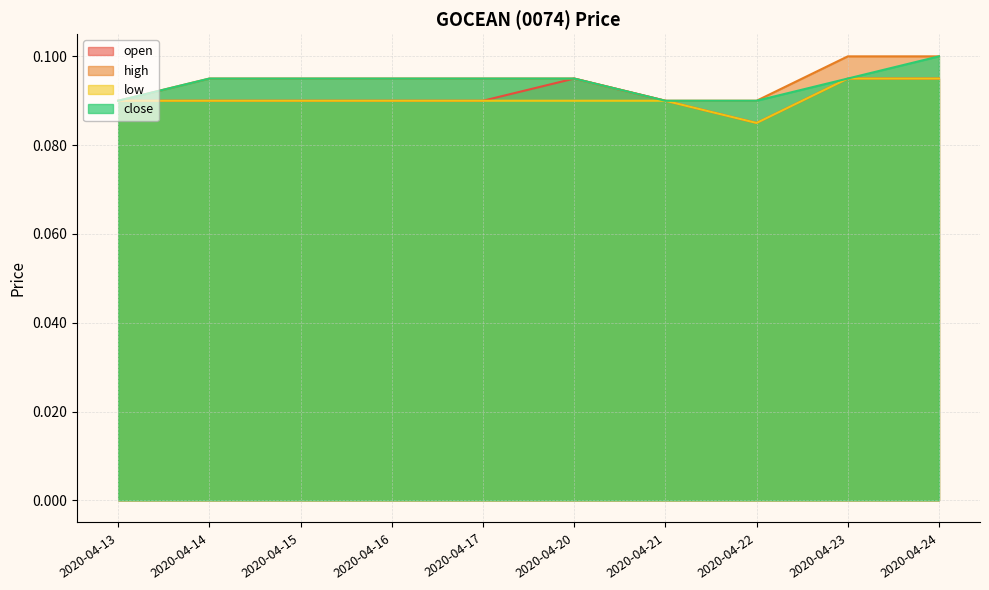

True or false: close has more than 1 points higher than both neighbors.

False